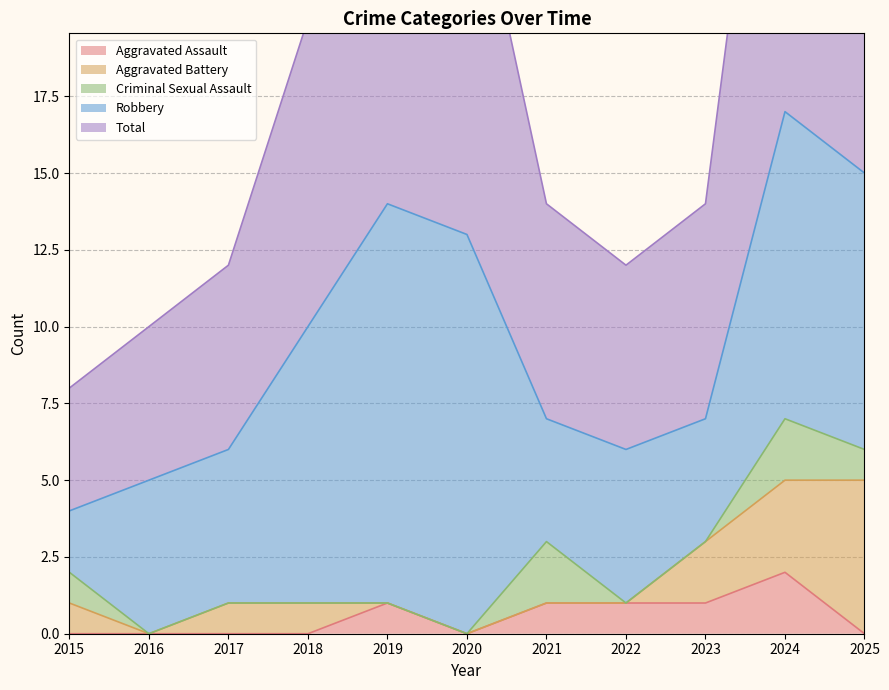

List the labels in order of Robbery value, smallest first.

2015, 2021, 2023, 2016, 2017, 2022, 2018, 2025, 2024, 2019, 2020